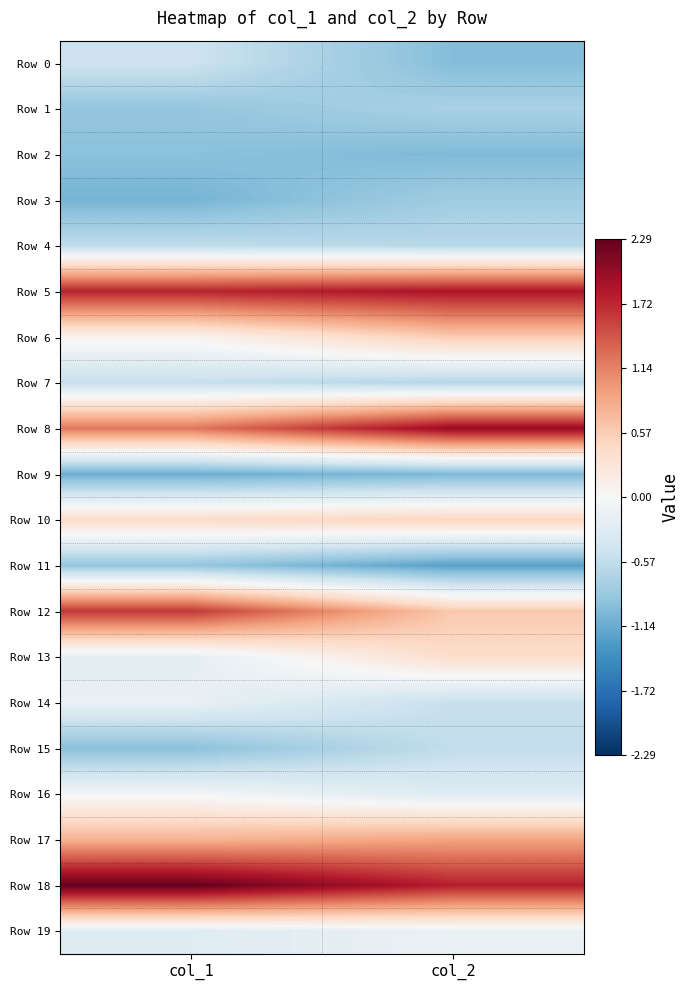

Reading right to left, list all the values displayed in this chart.

Row 0: col_2=-1.0	col_1=-0.5
Row 1: col_2=-0.7	col_1=-0.9
Row 2: col_2=-1.0	col_1=-0.9
Row 3: col_2=-0.8	col_1=-1.1
Row 4: col_2=-0.6	col_1=-0.6
Row 5: col_2=1.9	col_1=1.7
Row 6: col_2=0.6	col_1=0.1
Row 7: col_2=-0.7	col_1=-0.5
Row 8: col_2=2.0	col_1=1.2
Row 9: col_2=-1.0	col_1=-1.1
Row 10: col_2=0.5	col_1=0.4
Row 11: col_2=-1.2	col_1=-0.9
Row 12: col_2=0.6	col_1=1.6
Row 13: col_2=0.4	col_1=-0.2
Row 14: col_2=-0.5	col_1=-0.2
Row 15: col_2=-0.6	col_1=-0.9
Row 16: col_2=-0.3	col_1=-0.0
Row 17: col_2=0.9	col_1=0.8
Row 18: col_2=1.8	col_1=2.3
Row 19: col_2=-0.1	col_1=-0.3